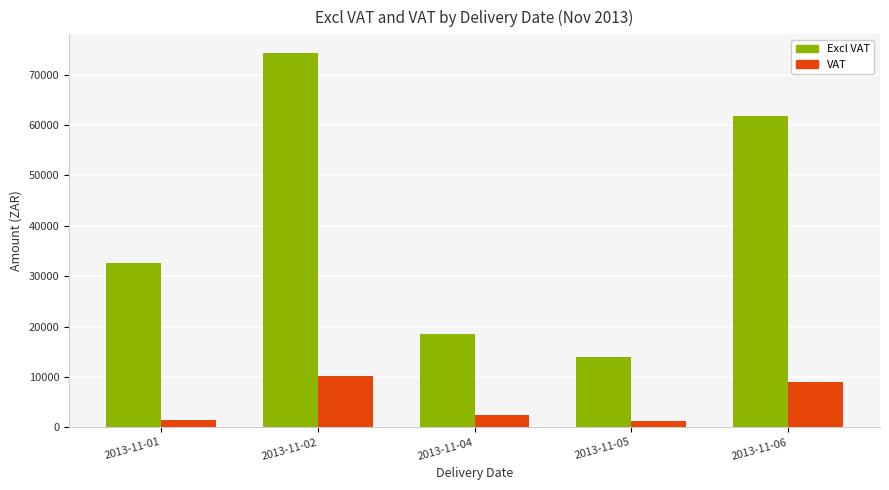

List the series in order of their overall mean, highest first.

Excl VAT, VAT